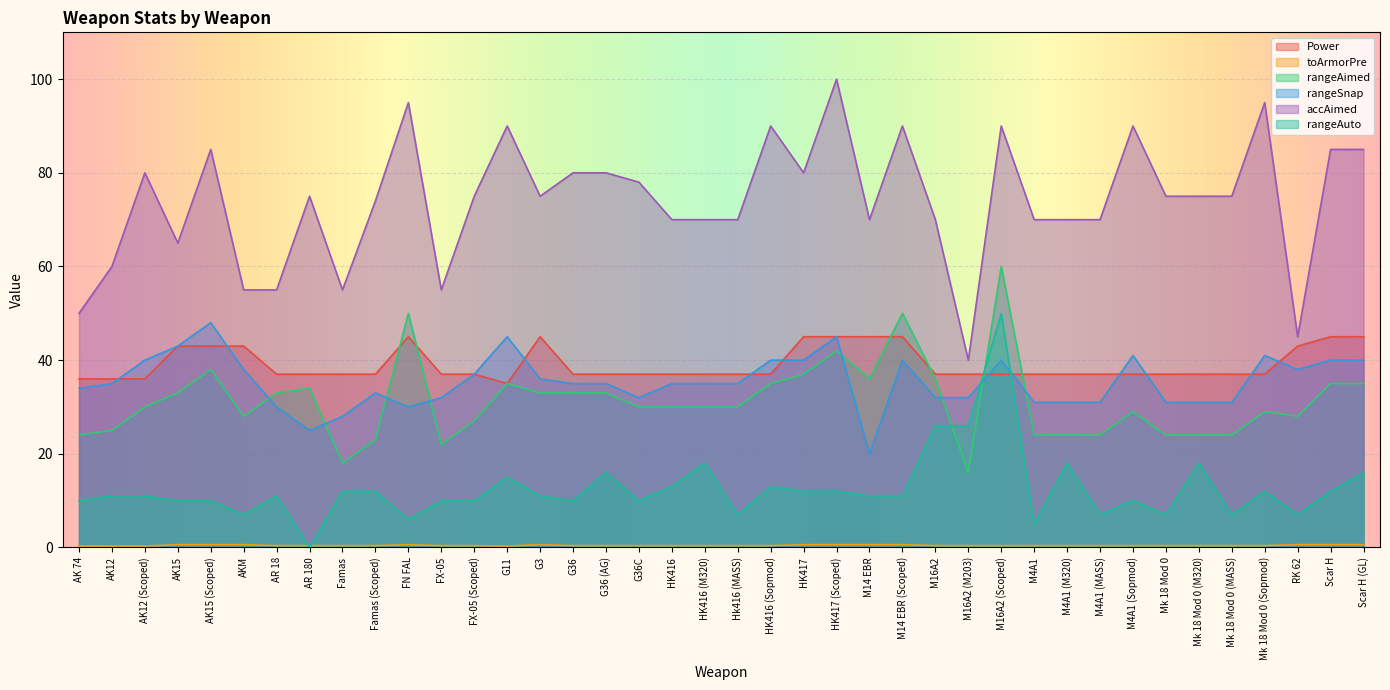

How many data points in accAimed are above 75?

16